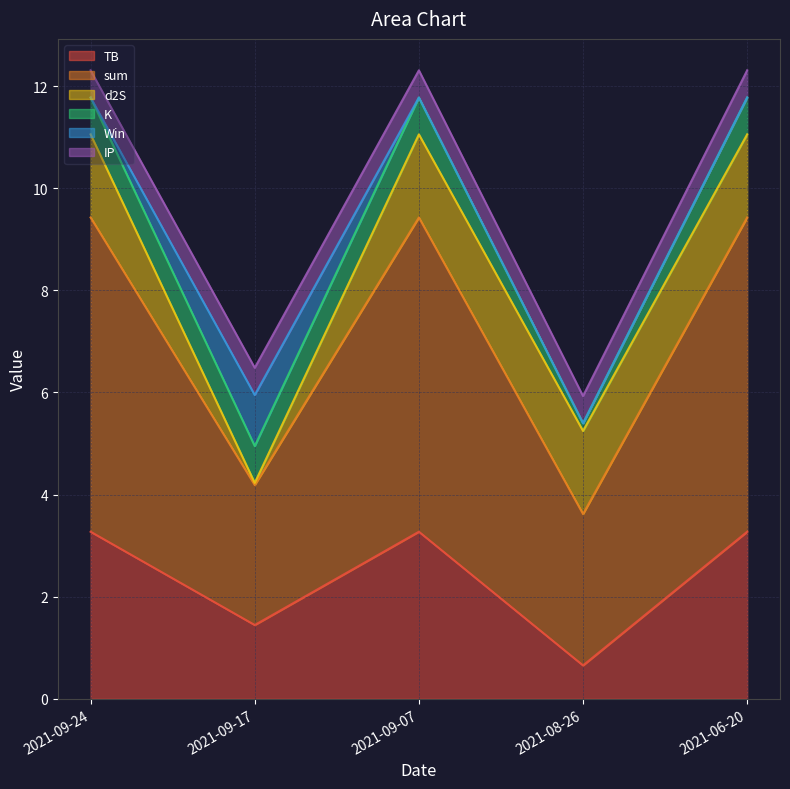

Which series has the largest total across all categories?

sum